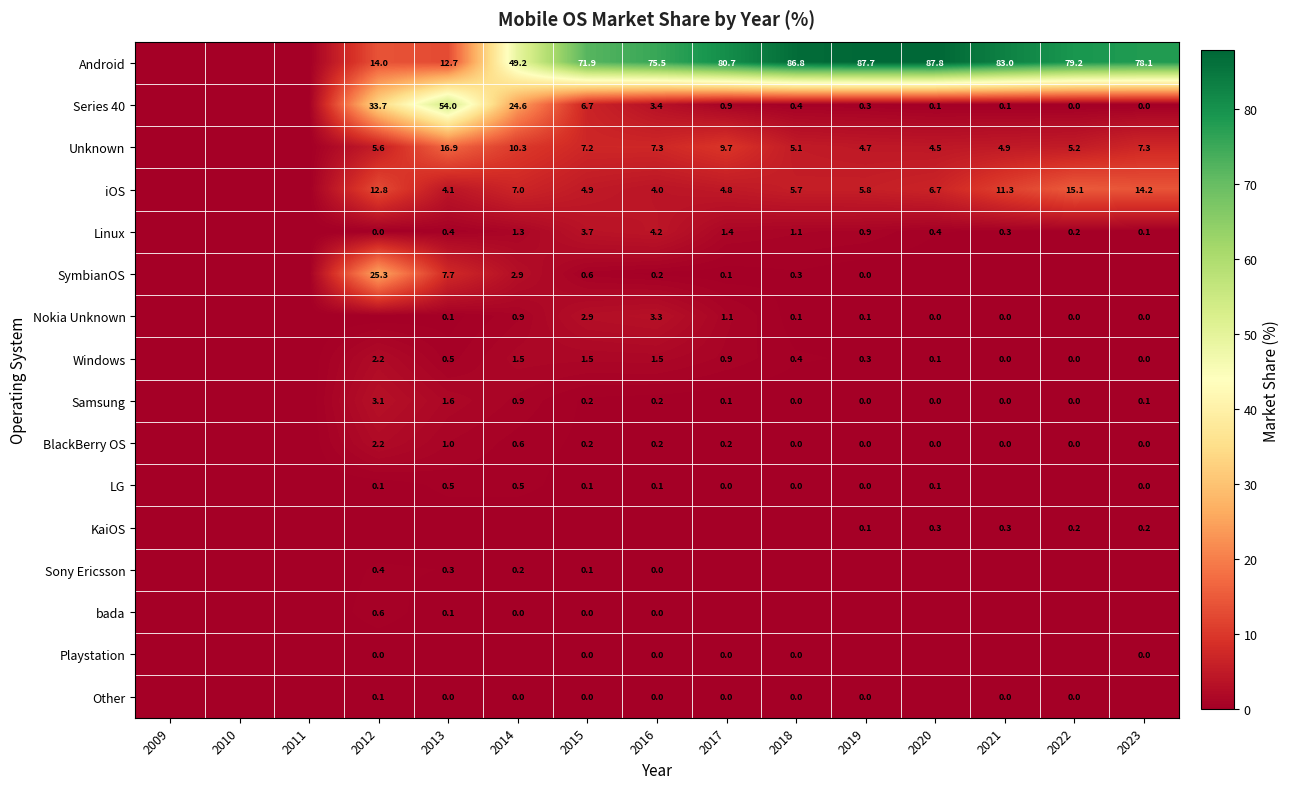

True or false: Series 40 has a value of 6.7 at 2015.

True